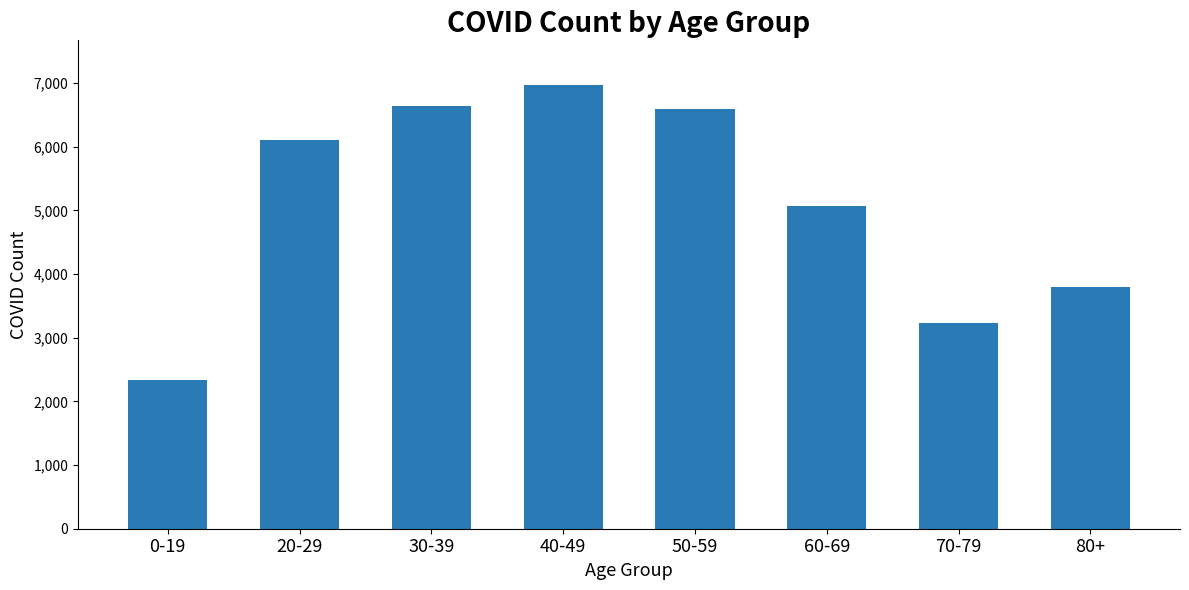

The chart shows a value of 3844 at 30-39. True or false?

False